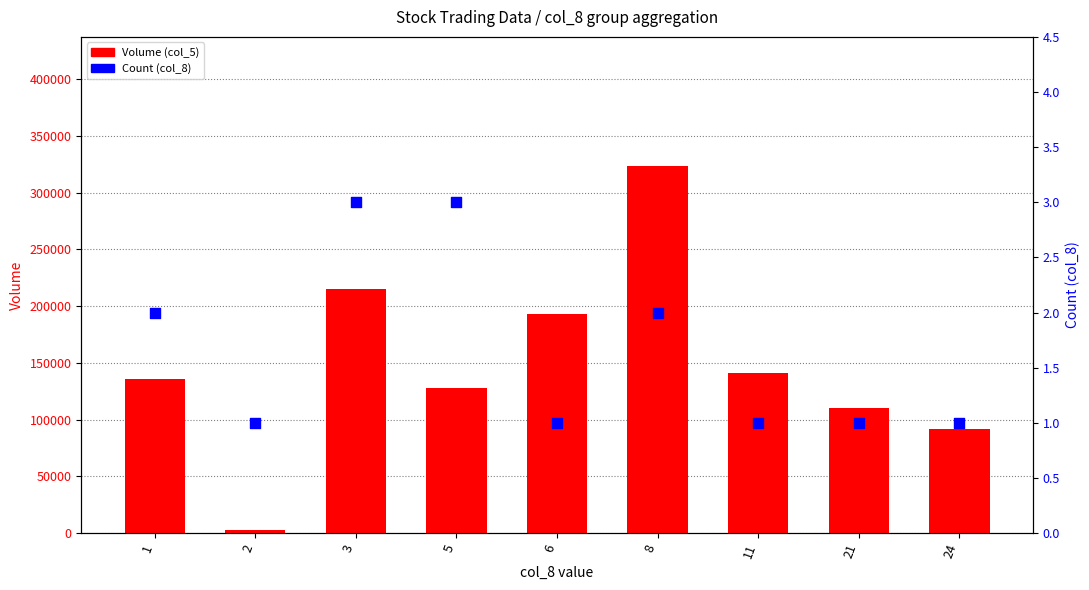

At how many categories does at least one series exceed 42681?

8